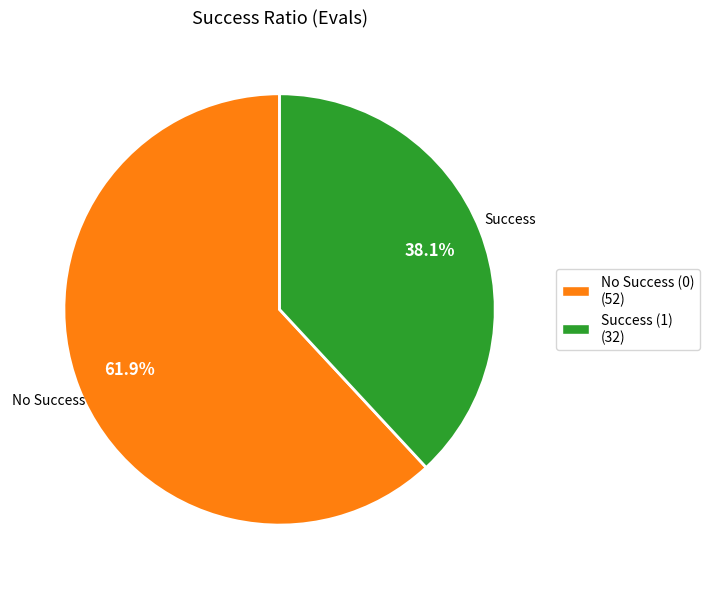

What is the largest slice in the pie chart?

No Success (0) (52)